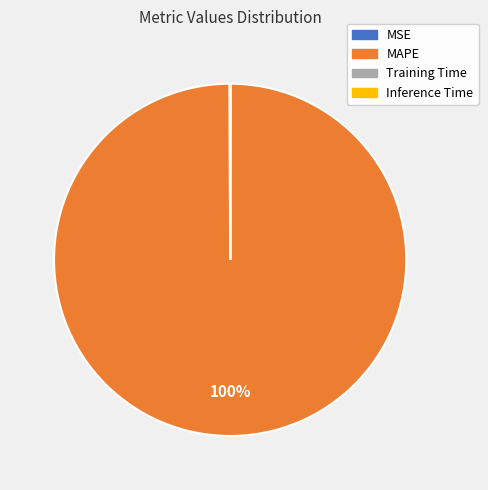

Which category has the biggest portion of the pie?

MAPE